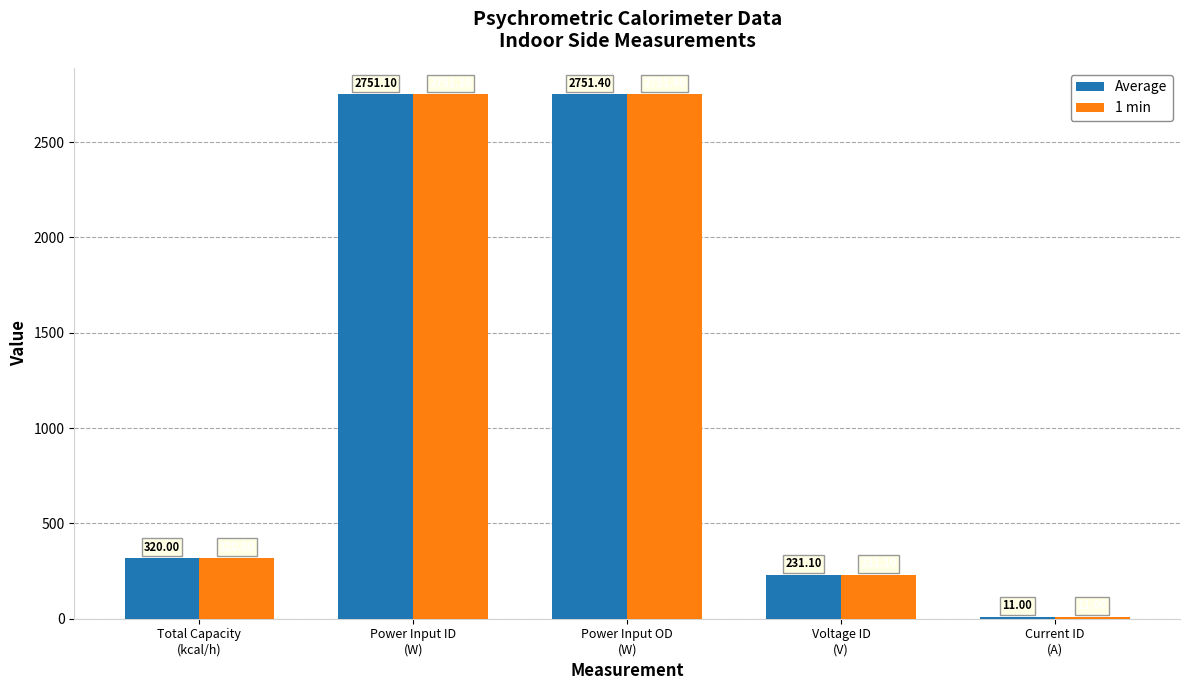

The value of Average at Total Capacity
(kcal/h) is 132.0. True or false?

False